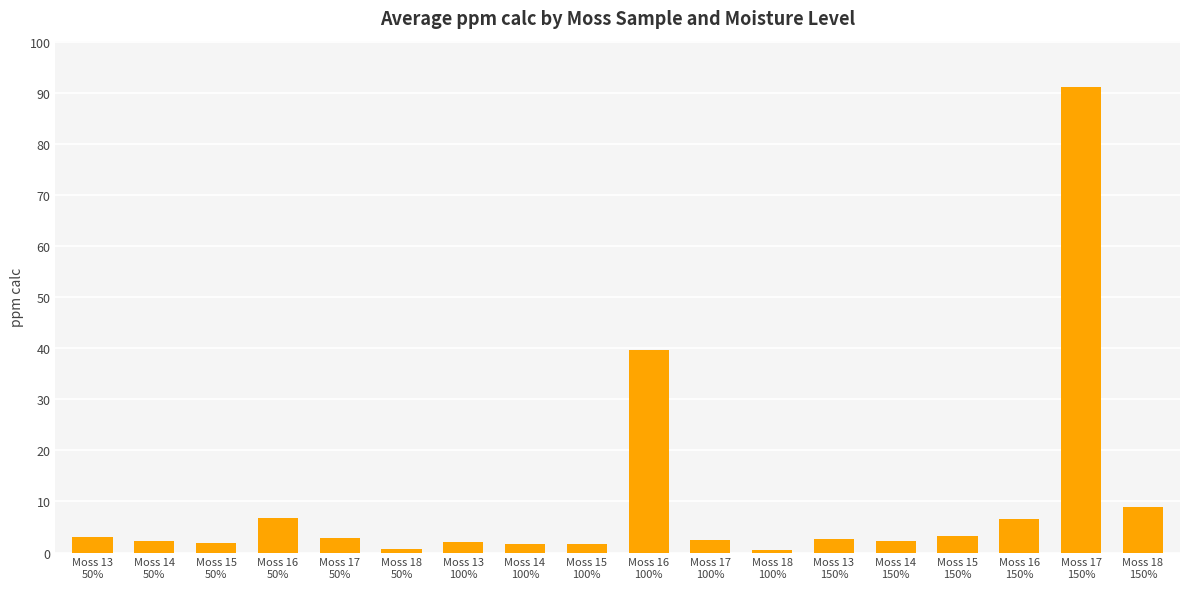

What is the difference between the maximum and minimum values?

90.5